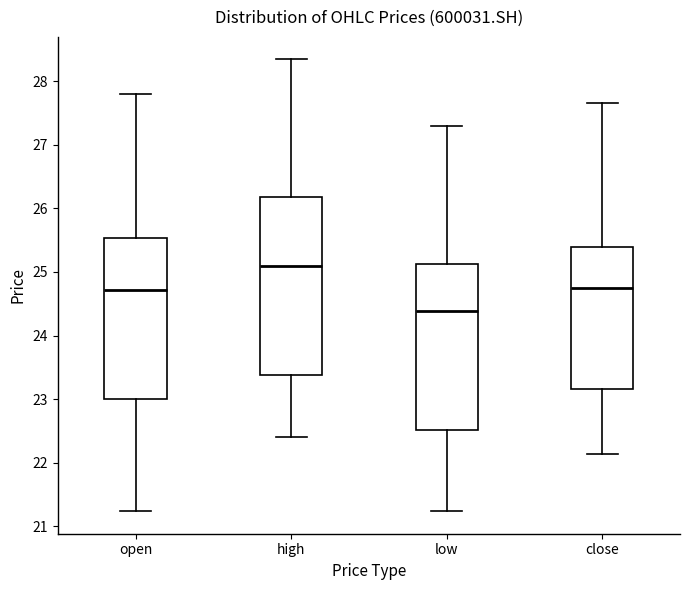

Which box is the tallest, from its lower edge to its upper edge?

high